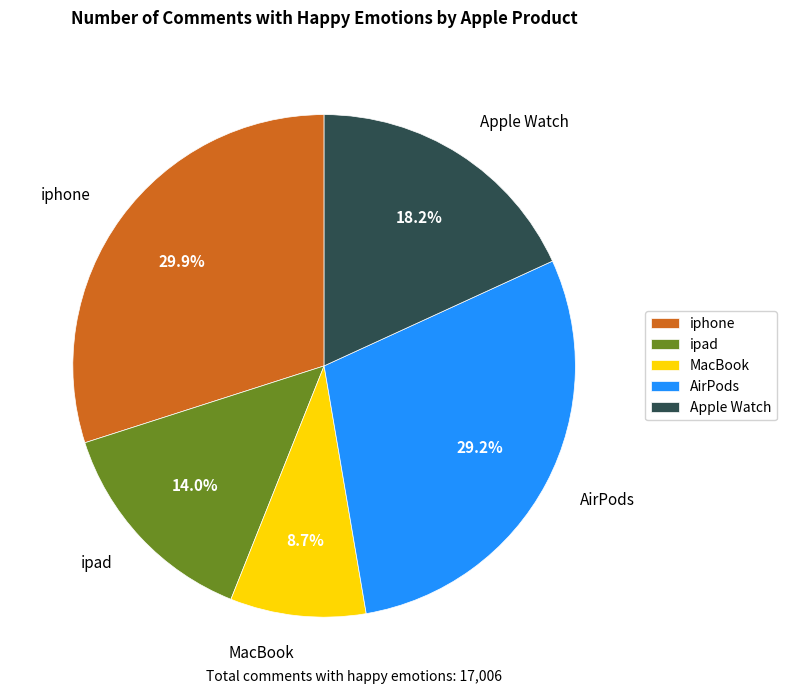

How many slices are in this pie chart?

5